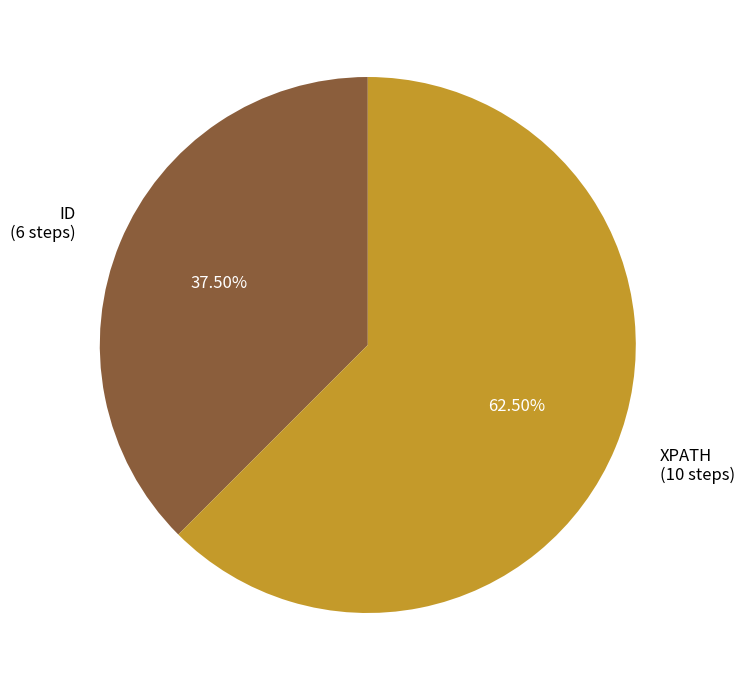

Is there a majority slice in this chart?

Yes